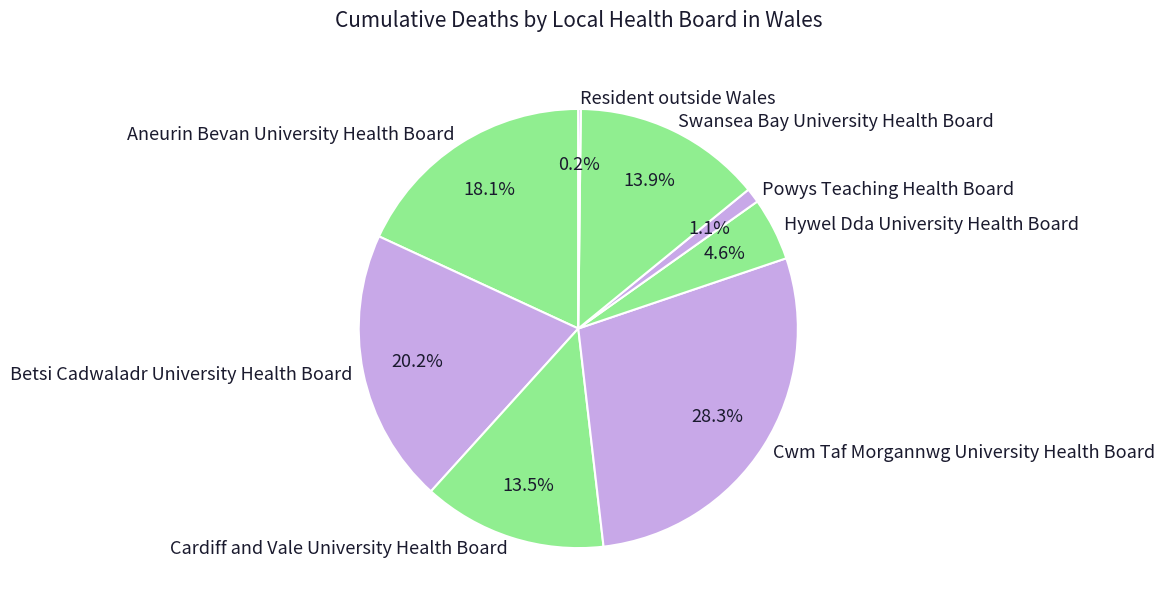

What percentage is NOT represented by Betsi Cadwaladr University Health Board?

79.8%